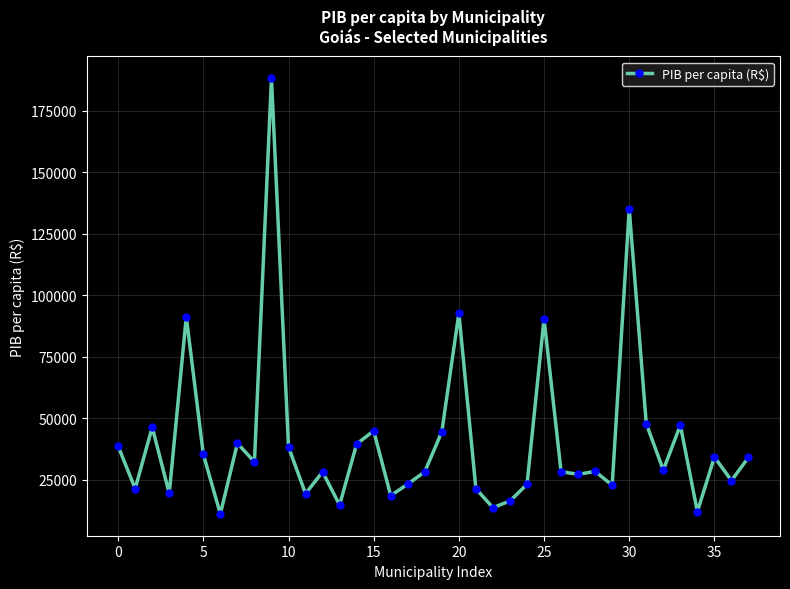

What is the value of the 3rd point from the left?

46315.9